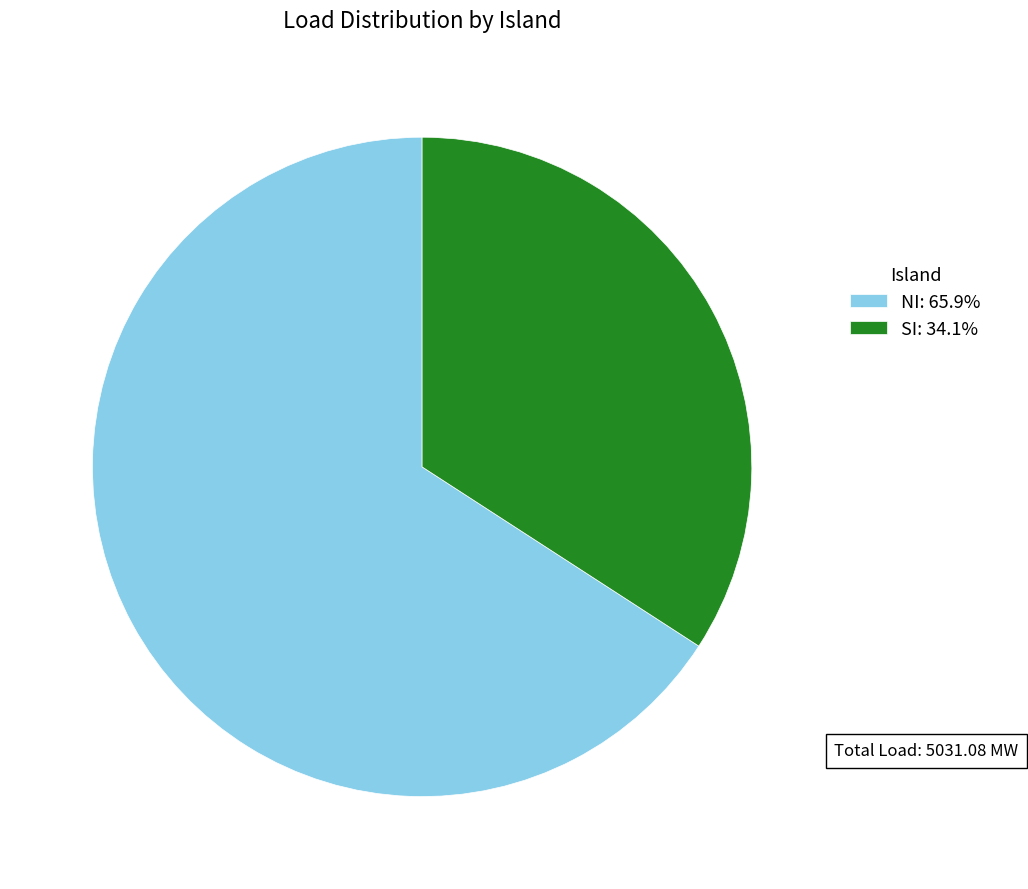

Is the sum of NI: 65.9% and SI: 34.1% greater than half?

Yes